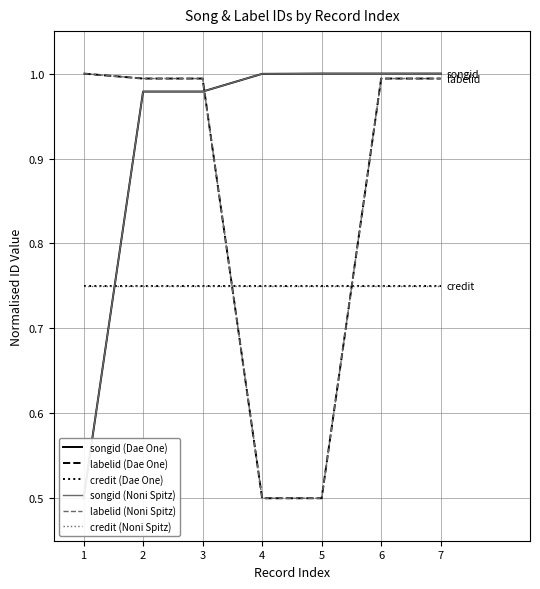

Which series ends up on top after the final intersection of labelid (Dae One) and credit (Noni Spitz)?

labelid (Dae One)